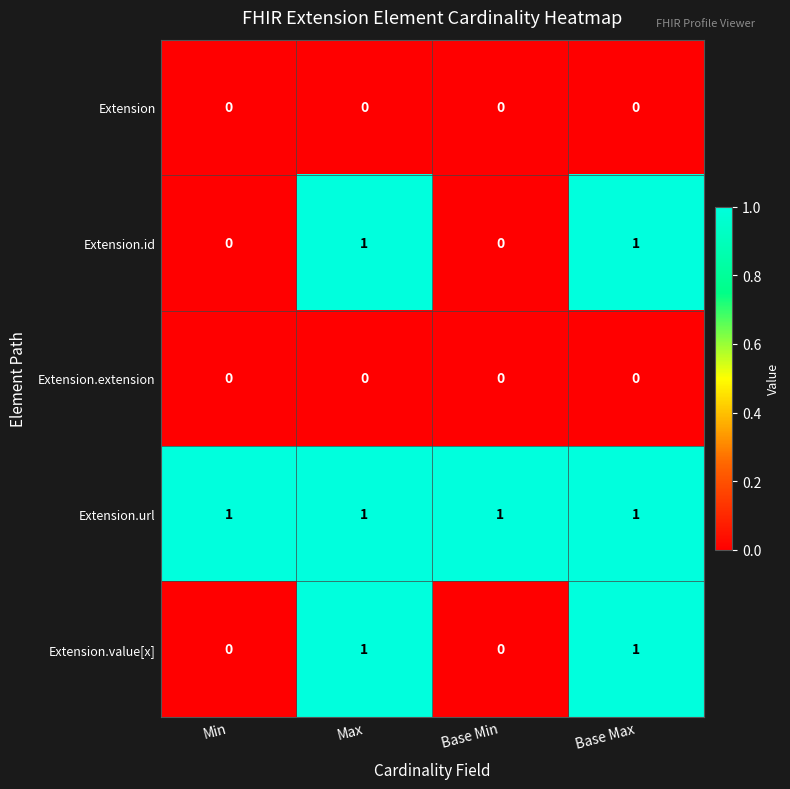

The value of Extension.value[x] at Max is 1. True or false?

True